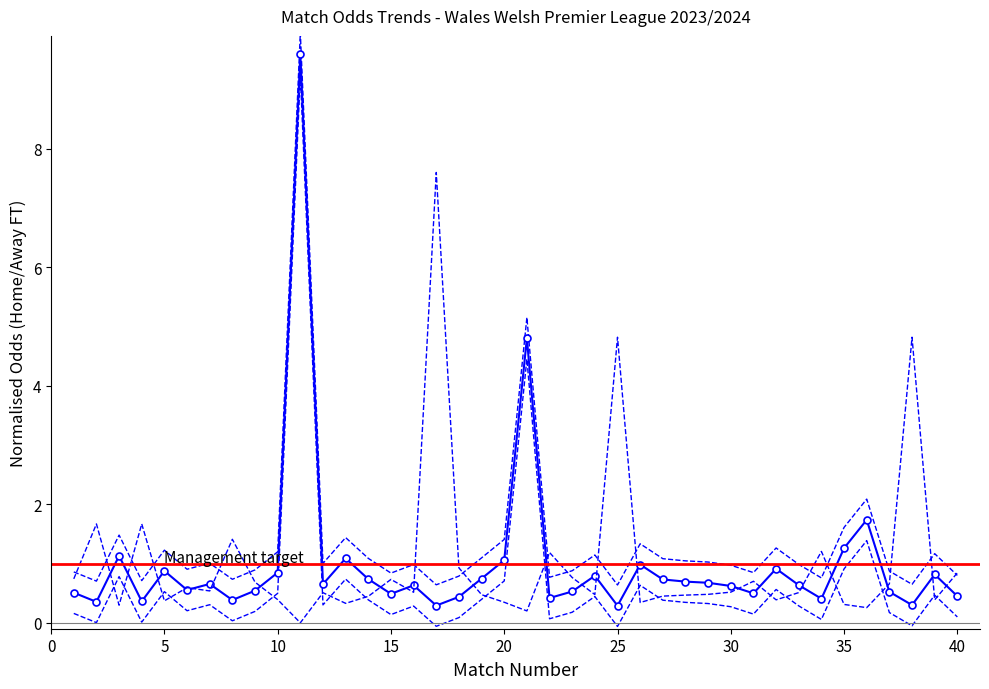

At which label is Odd_H_FT closest to 5?

21